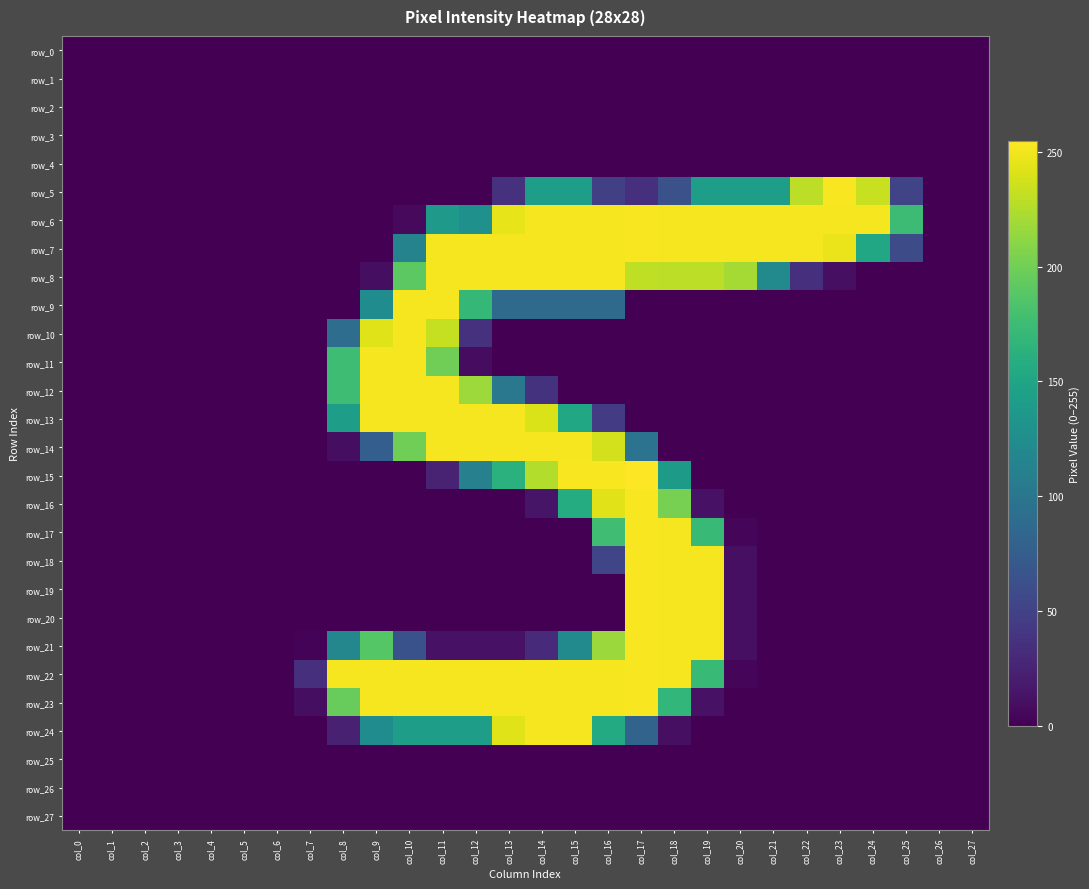

Reading right to left, list all the values displayed in this chart.

row_0: 0	0	0	0	0	0	0	0	0	0	0	0	0	0	0	0	0	0	0	0	0	0	0	0	0	0	0	0
row_1: 0	0	0	0	0	0	0	0	0	0	0	0	0	0	0	0	0	0	0	0	0	0	0	0	0	0	0	0
row_2: 0	0	0	0	0	0	0	0	0	0	0	0	0	0	0	0	0	0	0	0	0	0	0	0	0	0	0	0
row_3: 0	0	0	0	0	0	0	0	0	0	0	0	0	0	0	0	0	0	0	0	0	0	0	0	0	0	0	0
row_4: 0	0	0	0	0	0	0	0	0	0	0	0	0	0	0	0	0	0	0	0	0	0	0	0	0	0	0	0
row_5: 0	0	52	234	253	230	143	143	143	63	34	48	143	143	36	0	0	0	0	0	0	0	0	0	0	0	0	0
row_6: 0	0	175	252	252	252	252	252	252	252	253	252	252	252	246	128	138	6	0	0	0	0	0	0	0	0	0	0
row_7: 0	0	59	153	248	252	252	252	252	252	253	252	252	252	252	252	252	114	0	0	0	0	0	0	0	0	0	0
row_8: 0	0	0	0	10	34	121	221	230	230	231	252	252	252	252	252	252	191	9	0	0	0	0	0	0	0	0	0
row_9: 0	0	0	0	0	0	0	0	0	0	0	88	88	88	88	170	252	252	124	0	0	0	0	0	0	0	0	0
row_10: 0	0	0	0	0	0	0	0	0	0	0	0	0	0	0	36	233	252	243	91	0	0	0	0	0	0	0	0
row_11: 0	0	0	0	0	0	0	0	0	0	0	0	0	0	0	8	200	252	252	176	0	0	0	0	0	0	0	0
row_12: 0	0	0	0	0	0	0	0	0	0	0	0	0	37	102	218	252	252	252	176	0	0	0	0	0	0	0	0
row_13: 0	0	0	0	0	0	0	0	0	0	0	44	153	241	252	252	252	252	252	142	0	0	0	0	0	0	0	0
row_14: 0	0	0	0	0	0	0	0	0	0	97	238	252	252	252	252	252	200	76	9	0	0	0	0	0	0	0	0
row_15: 0	0	0	0	0	0	0	0	0	139	255	253	253	226	163	111	25	0	0	0	0	0	0	0	0	0	0	0
row_16: 0	0	0	0	0	0	0	0	12	203	253	244	158	14	0	0	0	0	0	0	0	0	0	0	0	0	0	0
row_17: 0	0	0	0	0	0	0	4	173	252	253	177	0	0	0	0	0	0	0	0	0	0	0	0	0	0	0	0
row_18: 0	0	0	0	0	0	0	10	252	252	253	53	0	0	0	0	0	0	0	0	0	0	0	0	0	0	0	0
row_19: 0	0	0	0	0	0	0	10	252	252	253	0	0	0	0	0	0	0	0	0	0	0	0	0	0	0	0	0
row_20: 0	0	0	0	0	0	0	10	252	252	253	0	0	0	0	0	0	0	0	0	0	0	0	0	0	0	0	0
row_21: 0	0	0	0	0	0	0	10	252	252	253	217	122	31	12	12	12	64	188	118	2	0	0	0	0	0	0	0
row_22: 0	0	0	0	0	0	0	4	172	252	253	252	252	252	252	252	252	252	252	252	34	0	0	0	0	0	0	0
row_23: 0	0	0	0	0	0	0	0	12	169	253	252	252	252	252	252	252	252	252	196	9	0	0	0	0	0	0	0
row_24: 0	0	0	0	0	0	0	0	0	10	81	156	252	252	243	142	142	142	124	23	0	0	0	0	0	0	0	0
row_25: 0	0	0	0	0	0	0	0	0	0	0	0	0	0	0	0	0	0	0	0	0	0	0	0	0	0	0	0
row_26: 0	0	0	0	0	0	0	0	0	0	0	0	0	0	0	0	0	0	0	0	0	0	0	0	0	0	0	0
row_27: 0	0	0	0	0	0	0	0	0	0	0	0	0	0	0	0	0	0	0	0	0	0	0	0	0	0	0	0